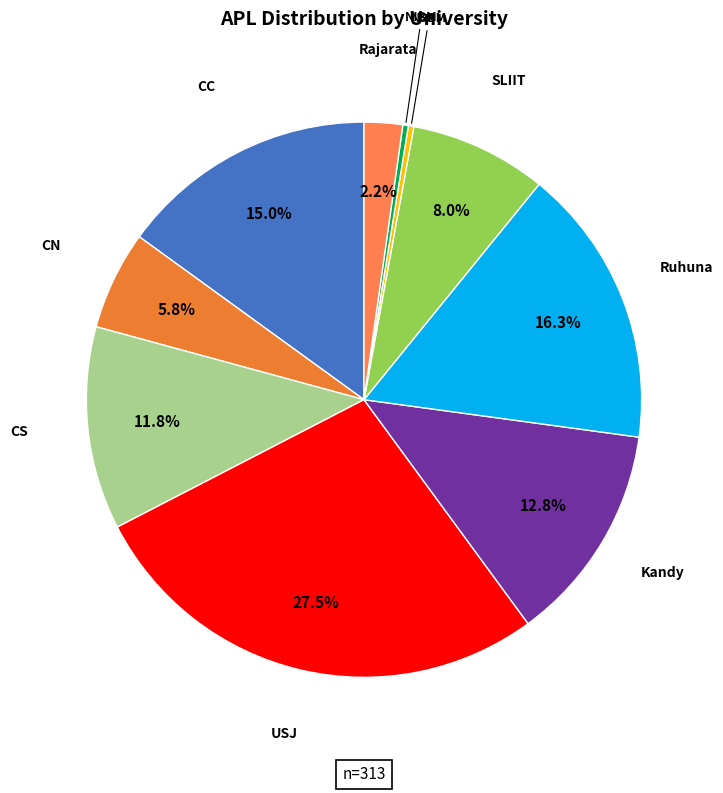

Does any single category account for the majority?

No